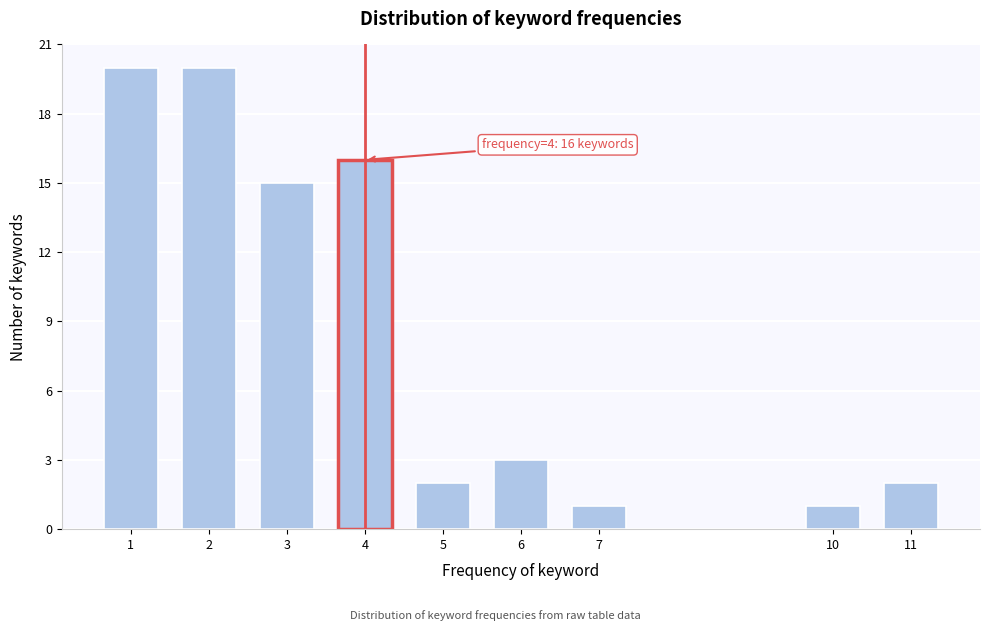

Reading left to right, extract all data points from this chart.

20	20	15	16	2	3	1	1	2